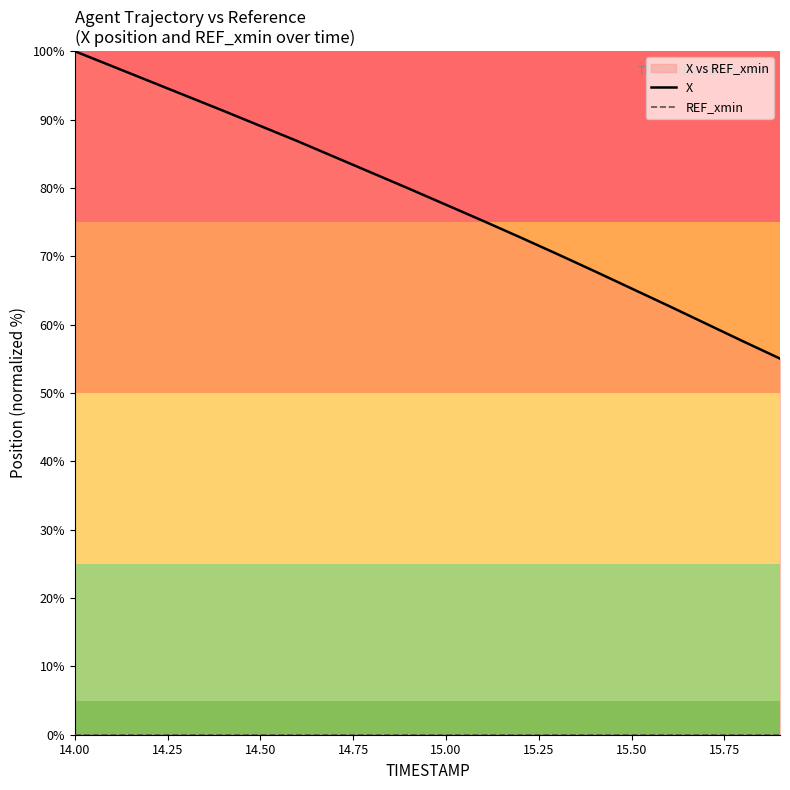

The value of X at 13 is 115.8. True or false?

False